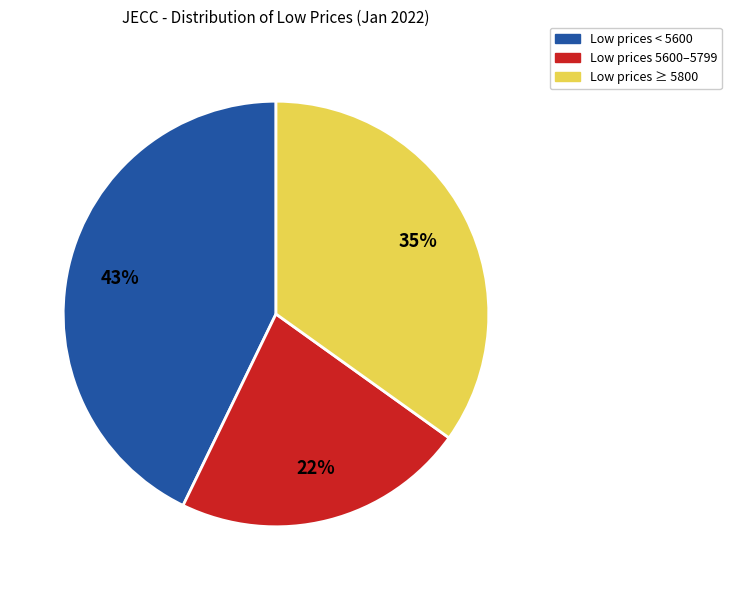

Which has a higher value, Low prices ≥ 5800 or Low prices < 5600?

Low prices < 5600